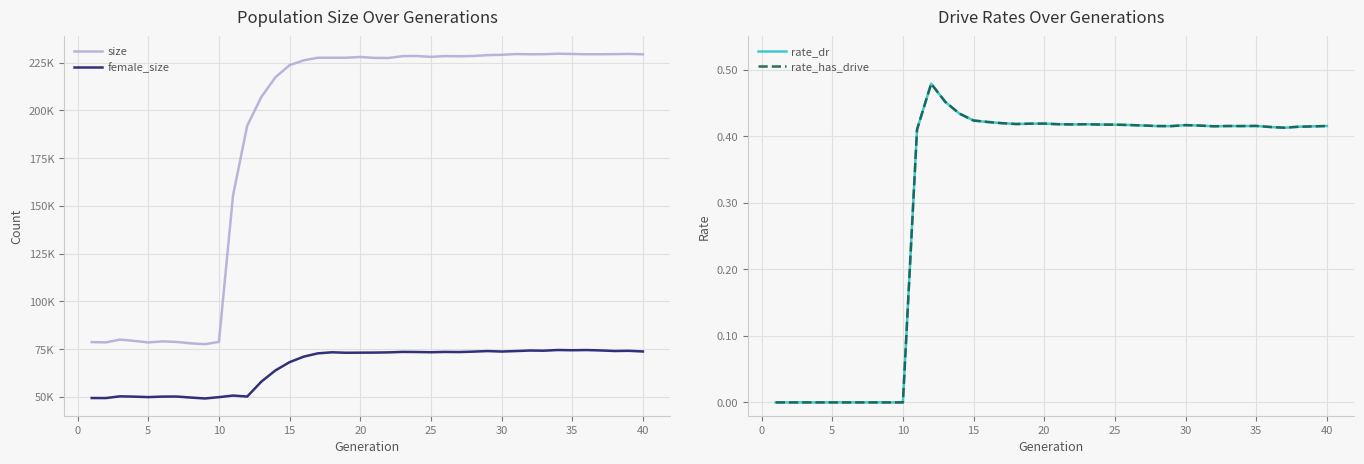

True or false: size and rate_dr intersect in this chart.

False